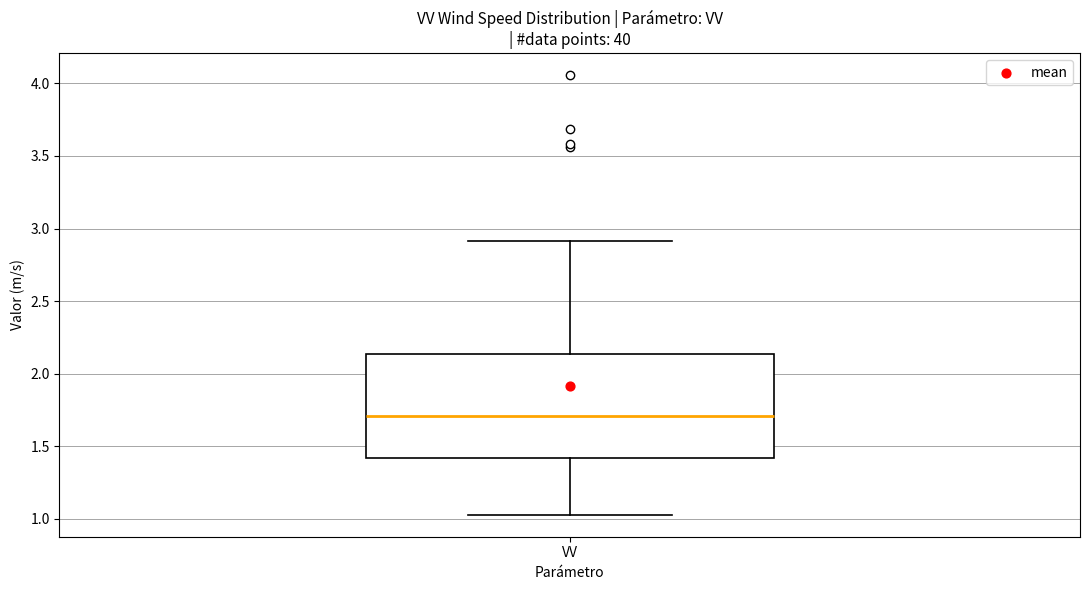

Read this box plot against the y-axis: the position of the median line, the range covered by the box, and the ends of both whiskers. The values are not printed on the chart, so give them approximately, as read against the axis.

median 1.70, box 1.40 to 2.15, whiskers 1.05 to 2.90